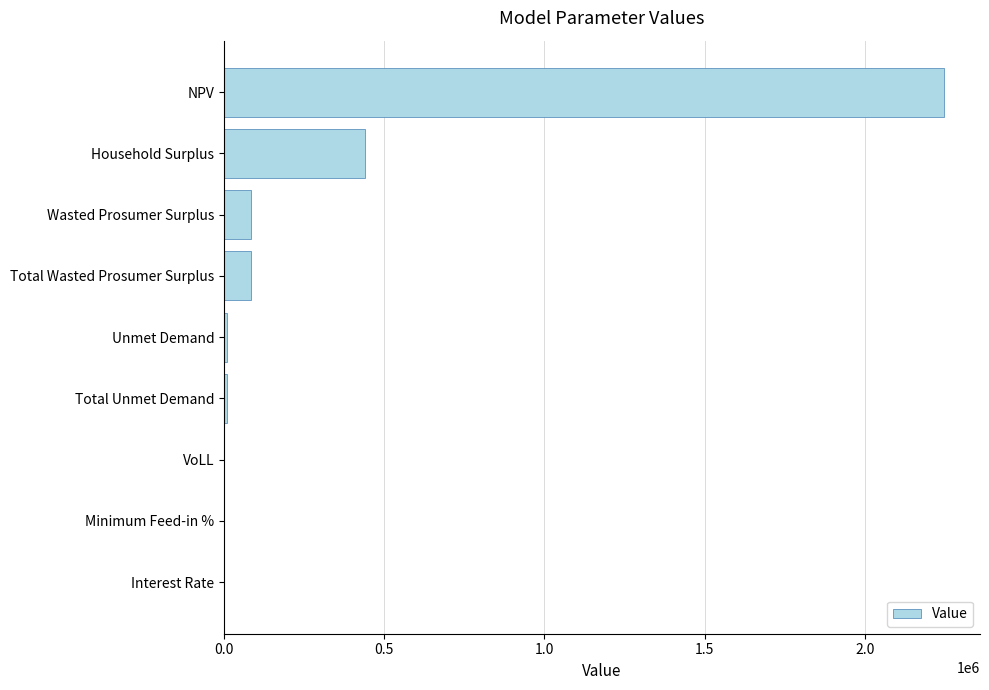

What is the average value?

319371.1